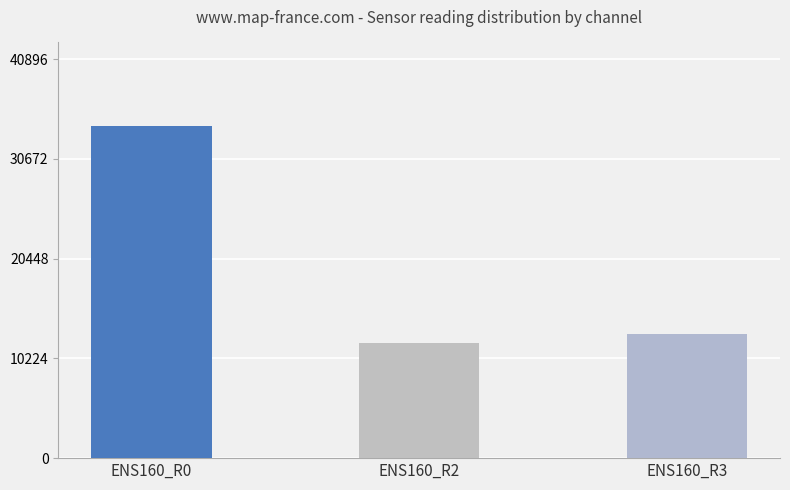

The value at ENS160_R2 is 11769. True or false?

True